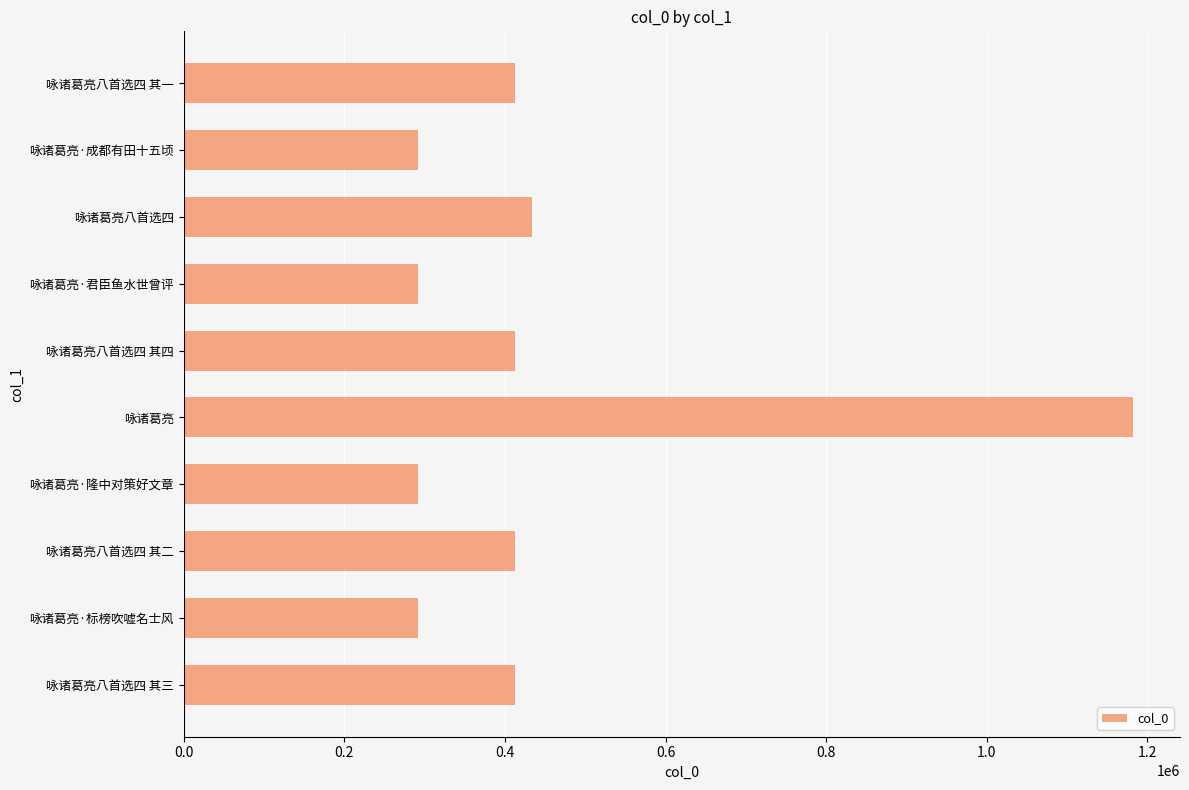

How many values are below 412057?

5